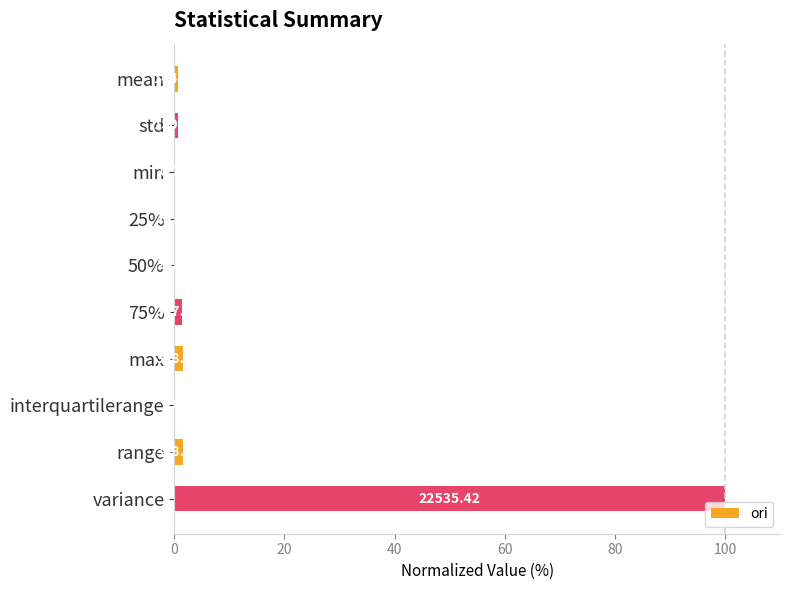

Are the bars horizontal?

Yes